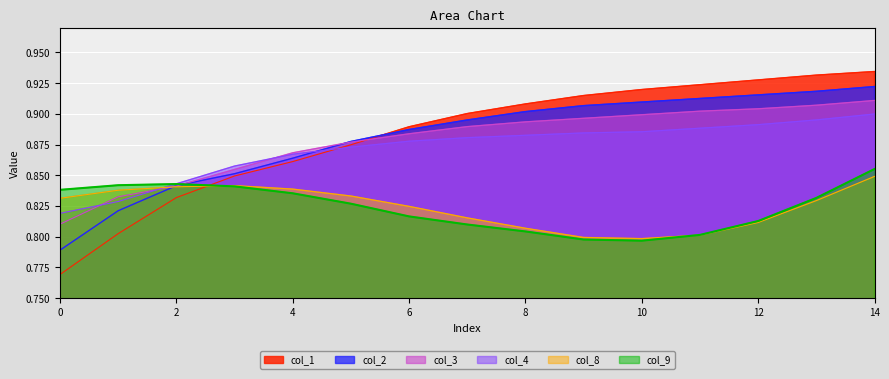

At which category is the sum across all series the highest?

14